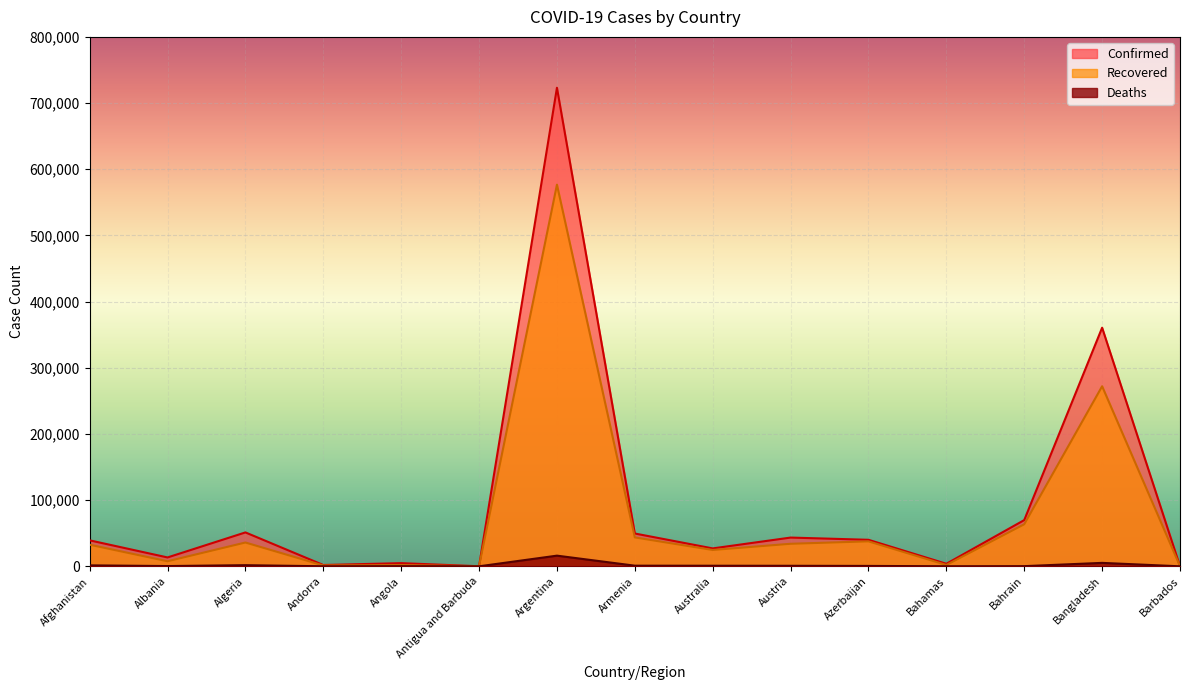

Which category has the lowest value across all series?

Antigua and Barbuda